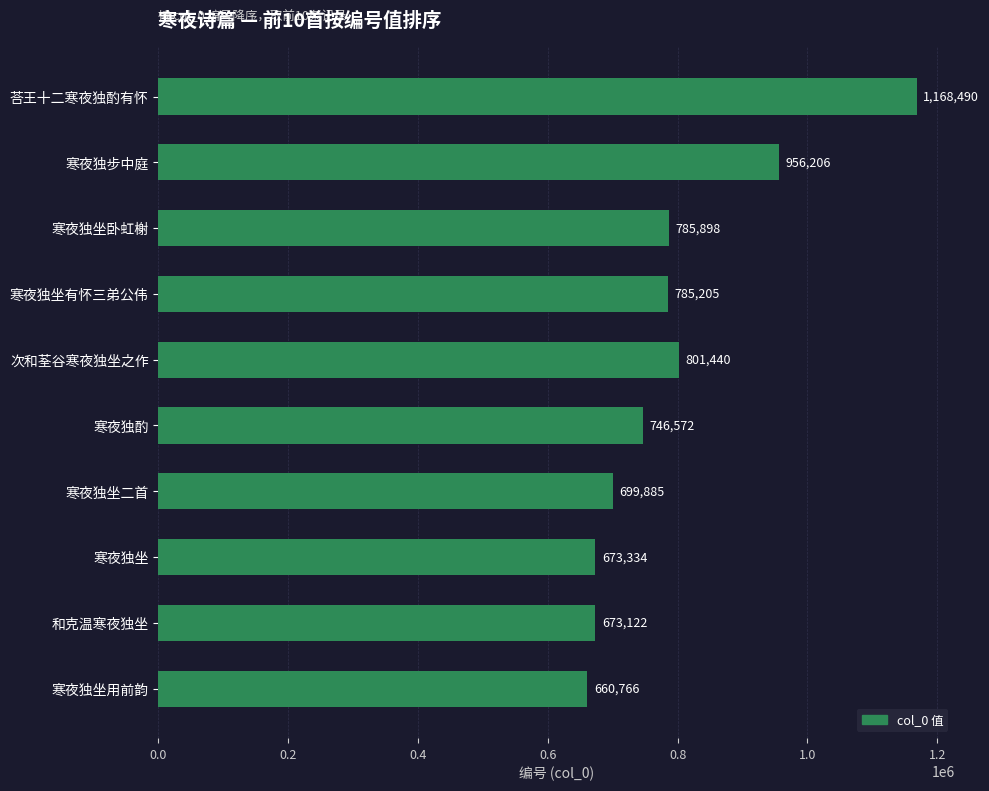

Rank the categories by value from lowest to highest.

寒夜独坐用前韵, 和克温寒夜独坐, 寒夜独坐, 寒夜独坐二首, 寒夜独酌, 寒夜独坐有怀三弟公伟, 寒夜独坐卧虹榭, 次和荃谷寒夜独坐之作, 寒夜独步中庭, 荅王十二寒夜独酌有怀